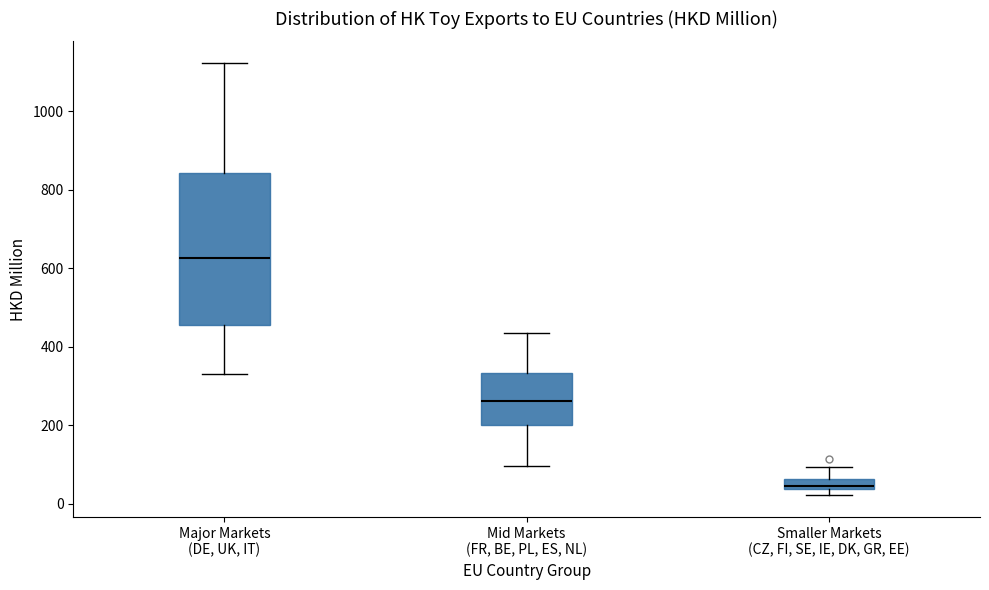

Comparing the boxes themselves (not the whiskers), which one is the tallest?

Major Markets (DE, UK, IT)